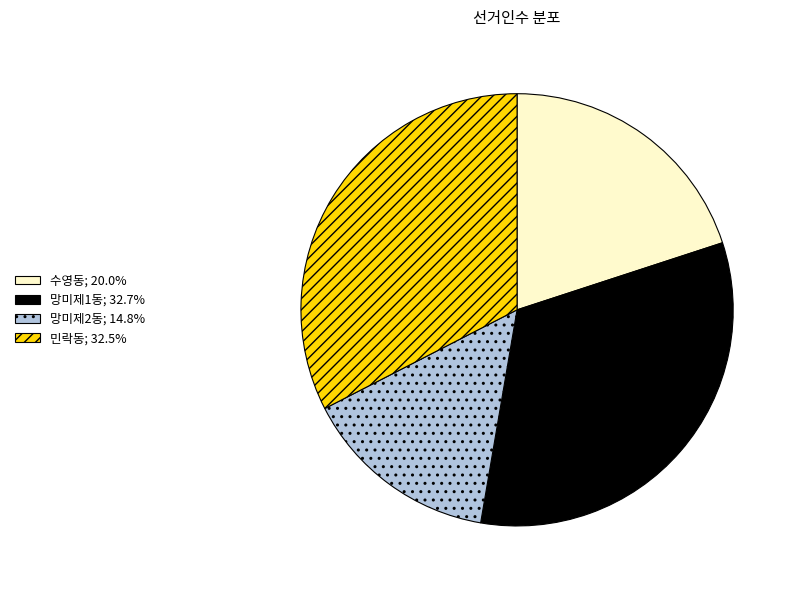

Approximately how many times larger is the value at 민락동; 32.5% compared to 망미제1동; 32.7%?

1.0